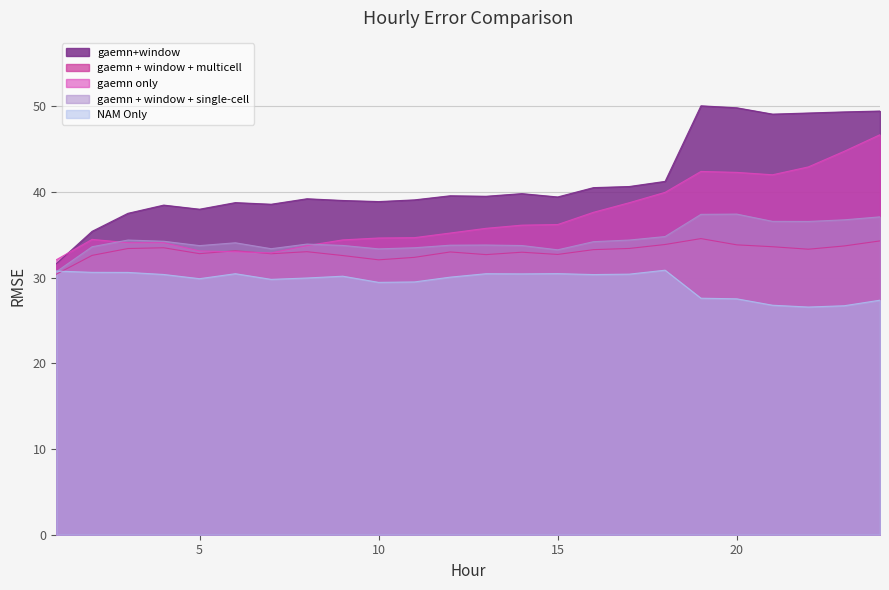

True or false: gaemn+window and gaemn only intersect in this chart.

True